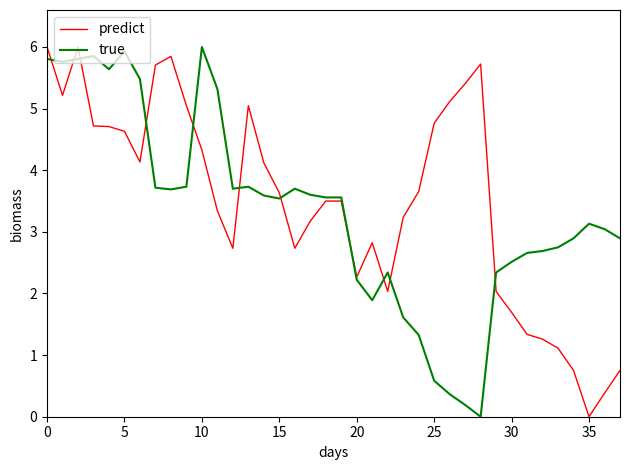

Does the chart display data point markers on the line(s)?

No